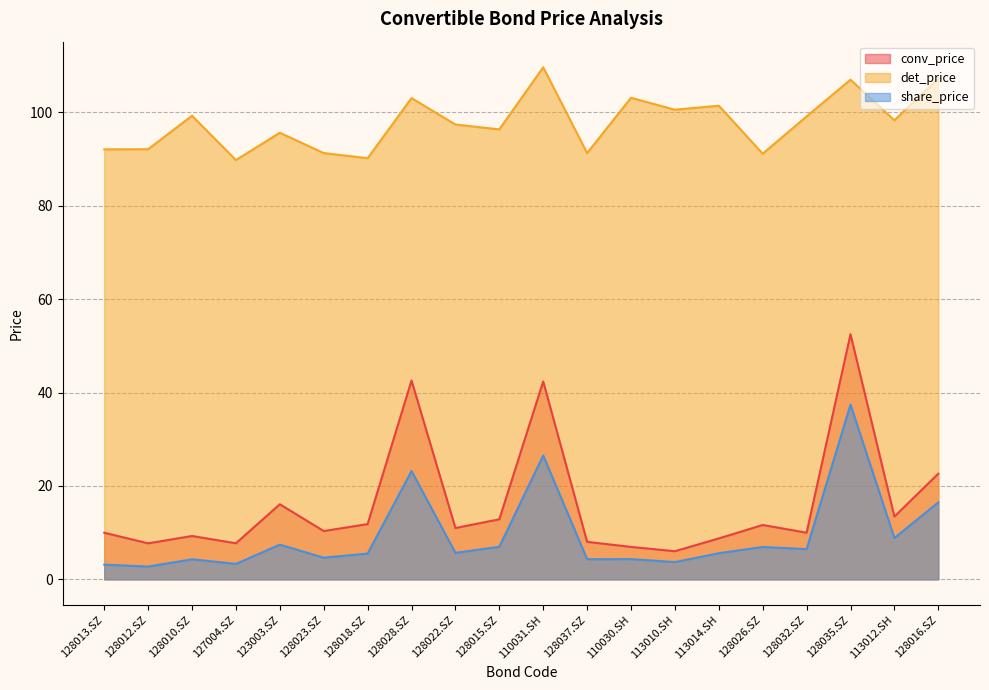

How many values in the det_price series exceed 98?

10